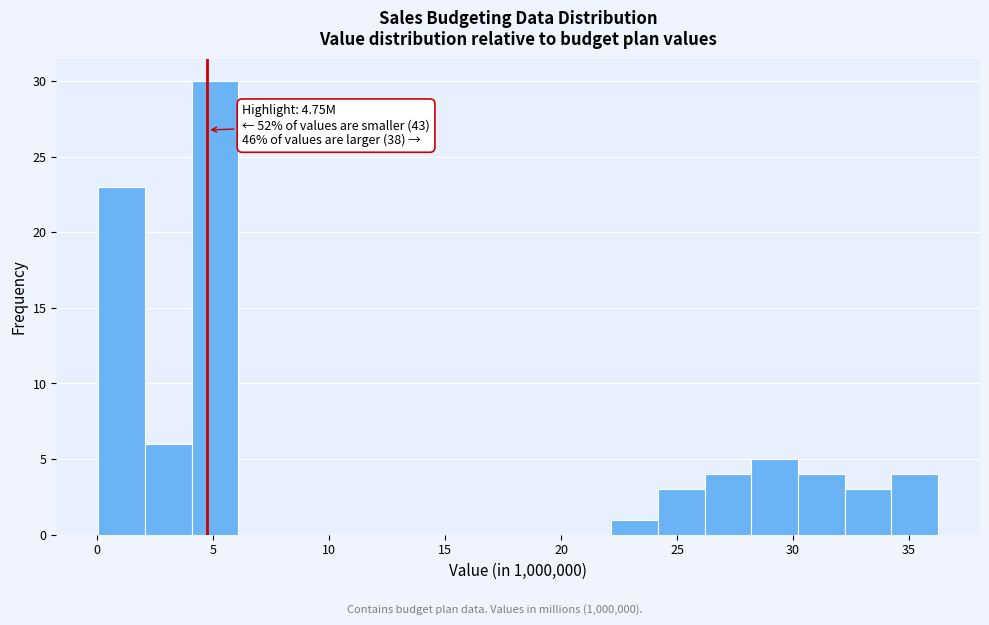

Which range on the x-axis has the tallest bar?

4 to 6